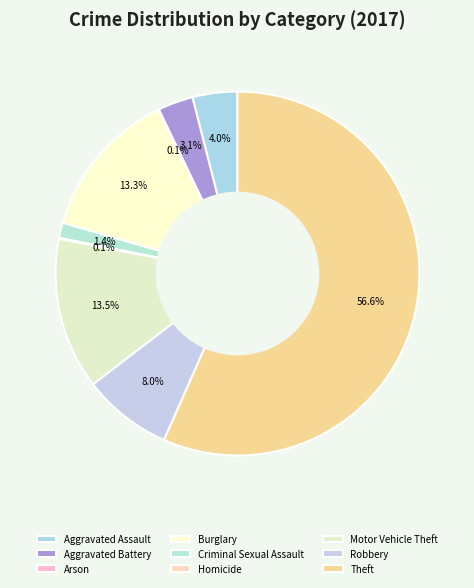

Is the sum of Aggravated Battery and Arson greater than half?

No